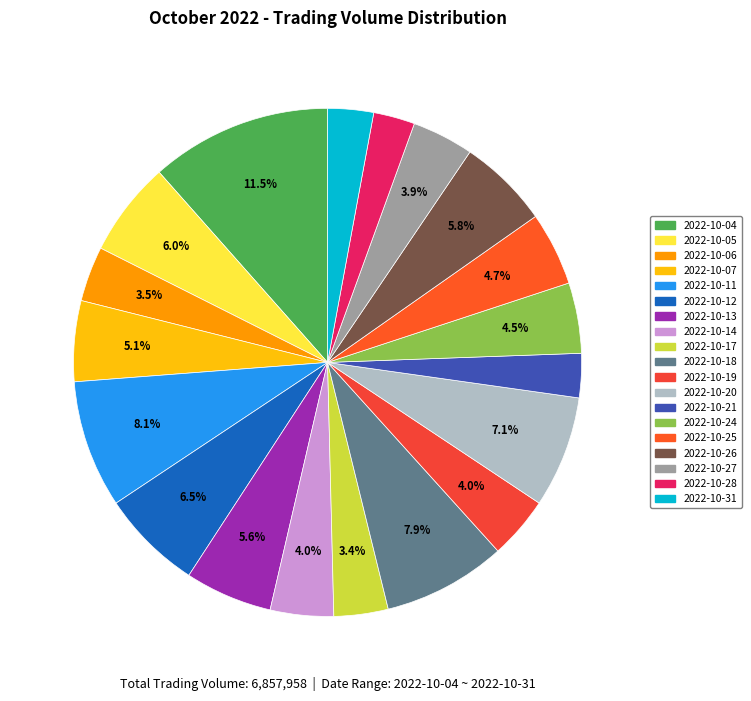

True or false: 2022-10-05 accounts for 15% of the total.

False